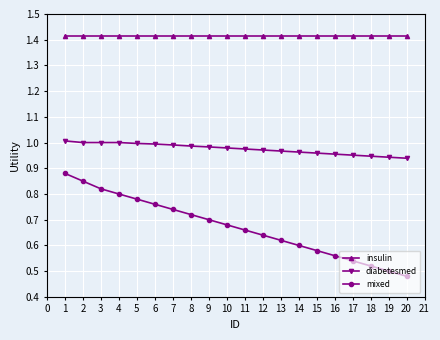

True or false: mixed and diabetesmed cross at least once.

False